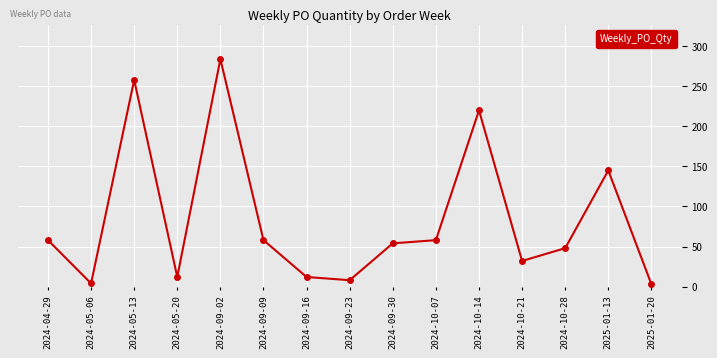

What is the difference between the maximum and minimum values?

281